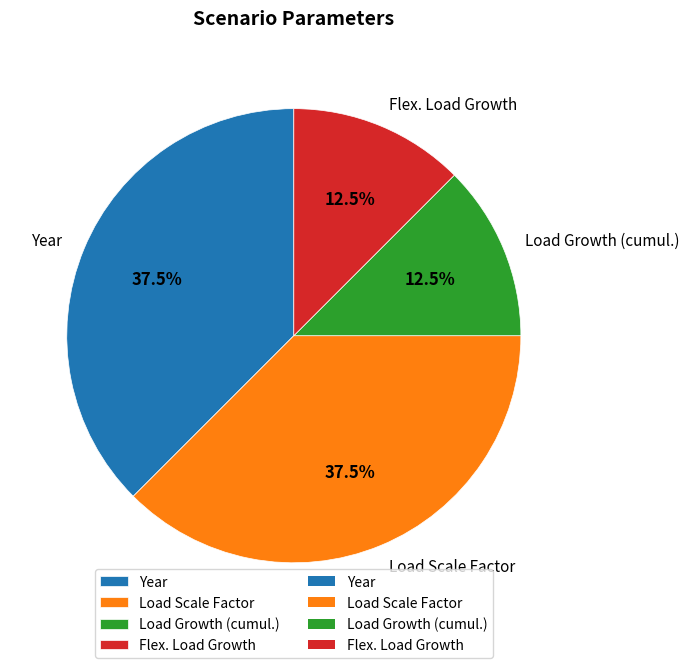

Is there any slice that represents more than half of the pie?

No